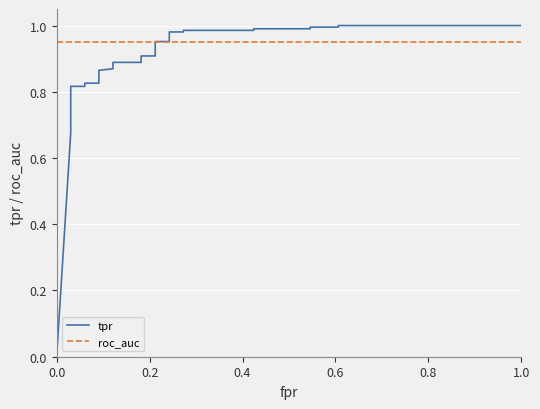

List the series in order of their overall mean, highest first.

roc_auc, tpr